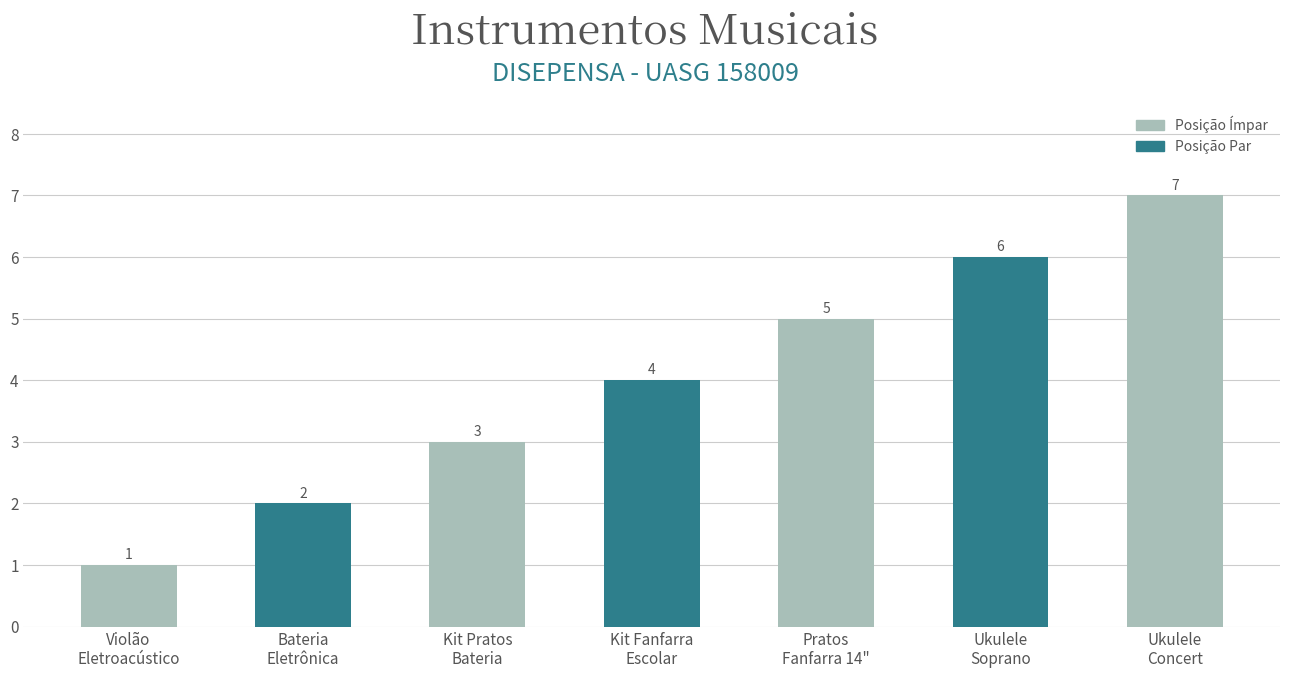

Rank the categories by value from highest to lowest.

Ukulele
Concert, Ukulele
Soprano, Pratos
Fanfarra 14", Kit Fanfarra
Escolar, Kit Pratos
Bateria, Bateria
Eletrônica, Violão
Eletroacústico